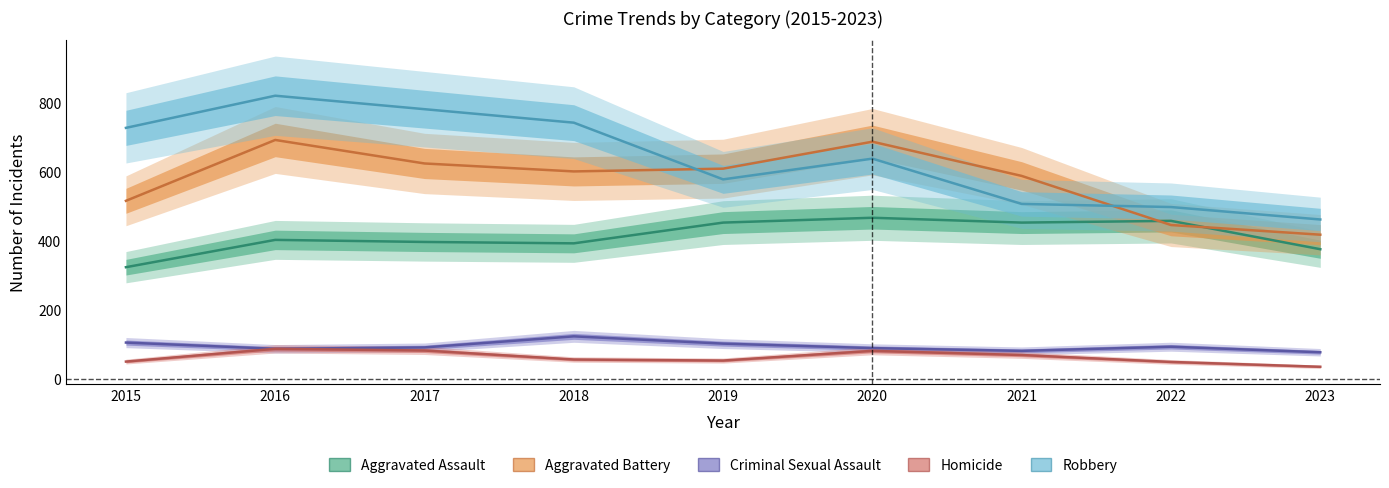

True or false: Aggravated Assault has a value of 466 at 2020.

True